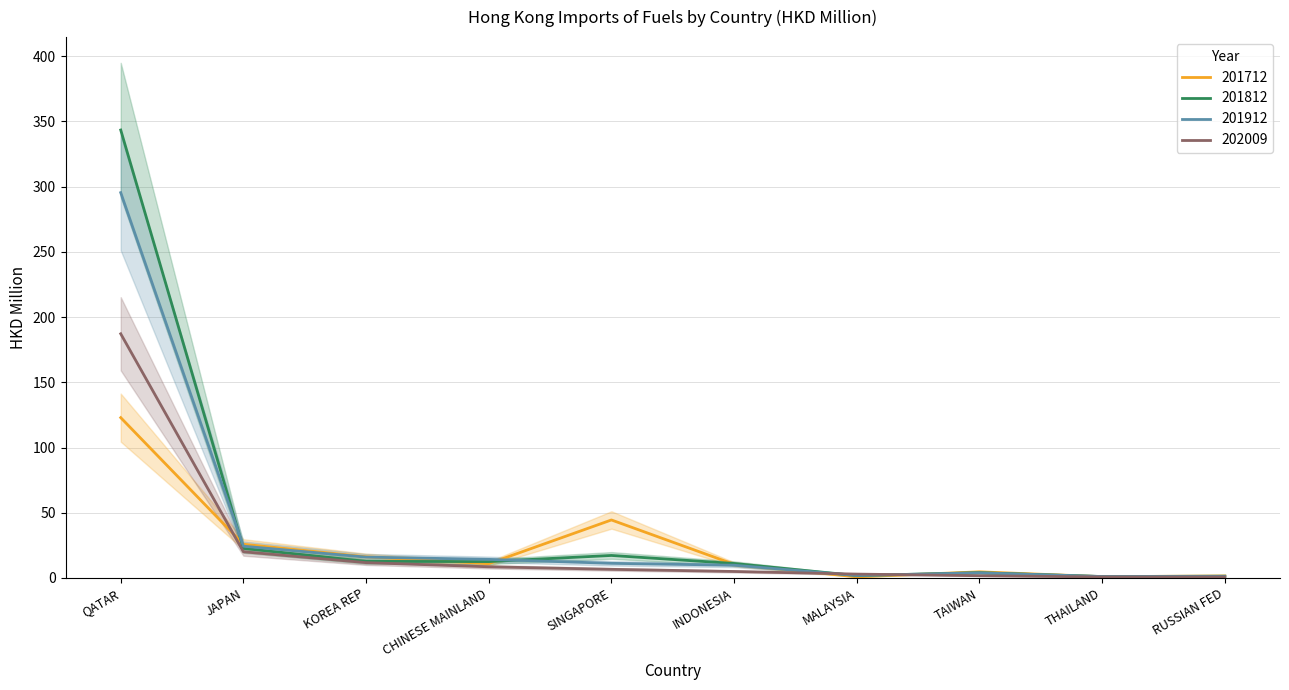

Which series has the largest total across all categories?

201812